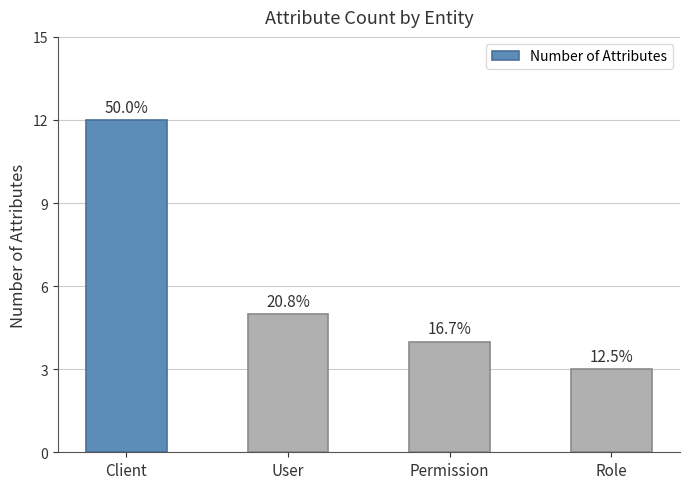

Are the bars horizontal?

No